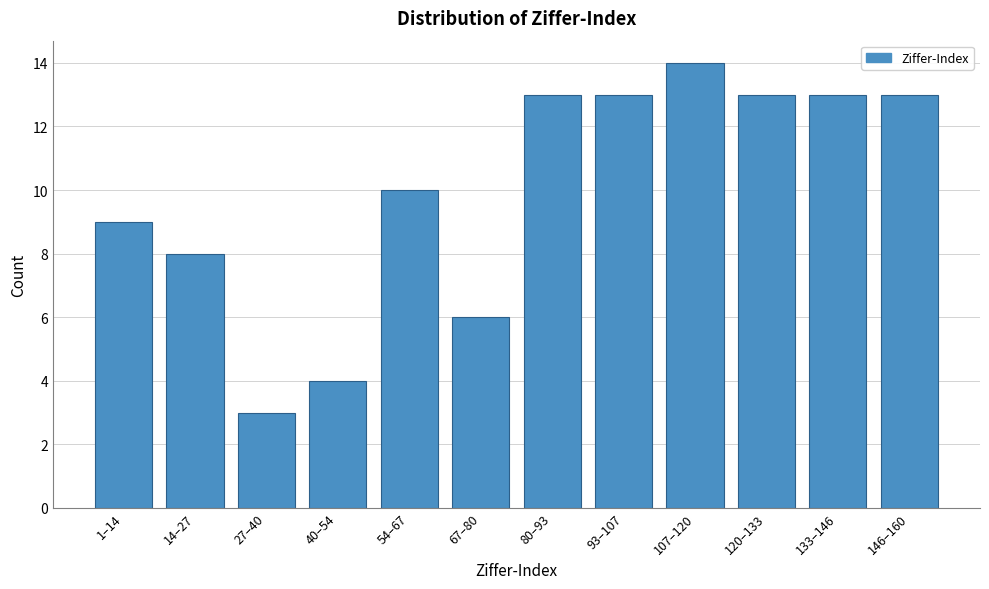

Reading left to right, what are all the values shown in this chart?

1–14=9	14–27=8	27–40=3	40–54=4	54–67=10	67–80=6	80–93=13	93–107=13	107–120=14	120–133=13	133–146=13	146–160=13